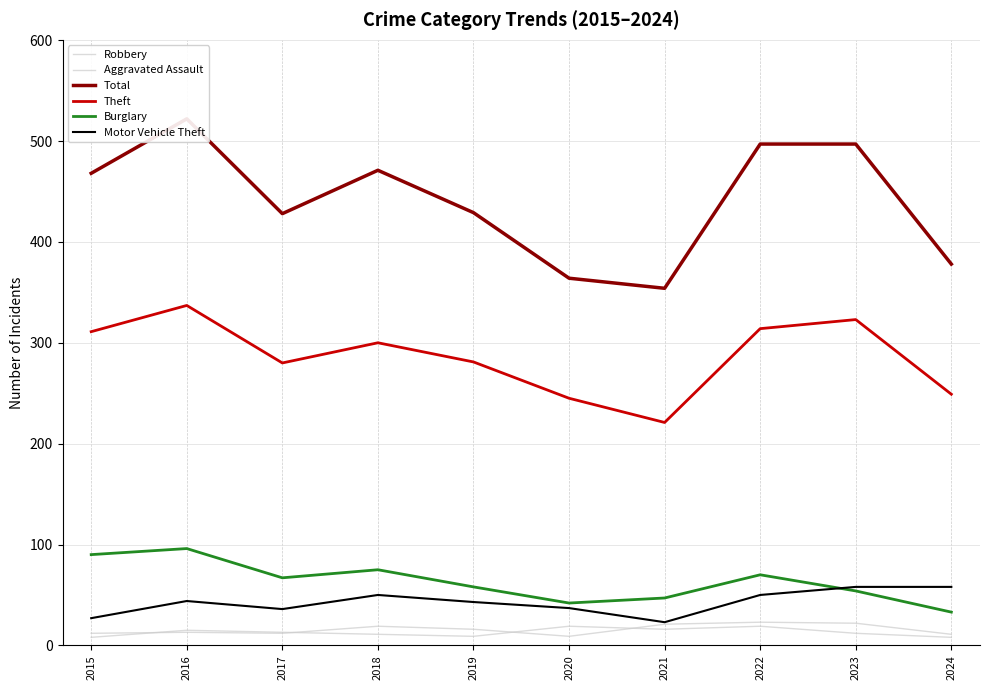

Reading left to right, transcribe all the data shown in this chart.

Robbery: 2015=8	2016=15	2017=13	2018=11	2019=9	2020=19	2021=16	2022=19	2023=12	2024=8
Aggravated Assault: 2015=12	2016=13	2017=12	2018=19	2019=16	2020=9	2021=21	2022=23	2023=22	2024=11
Total: 2015=468	2016=522	2017=428	2018=471	2019=429	2020=364	2021=354	2022=497	2023=497	2024=378
Theft: 2015=311	2016=337	2017=280	2018=300	2019=281	2020=245	2021=221	2022=314	2023=323	2024=249
Burglary: 2015=90	2016=96	2017=67	2018=75	2019=58	2020=42	2021=47	2022=70	2023=54	2024=33
Motor Vehicle Theft: 2015=27	2016=44	2017=36	2018=50	2019=43	2020=37	2021=23	2022=50	2023=58	2024=58